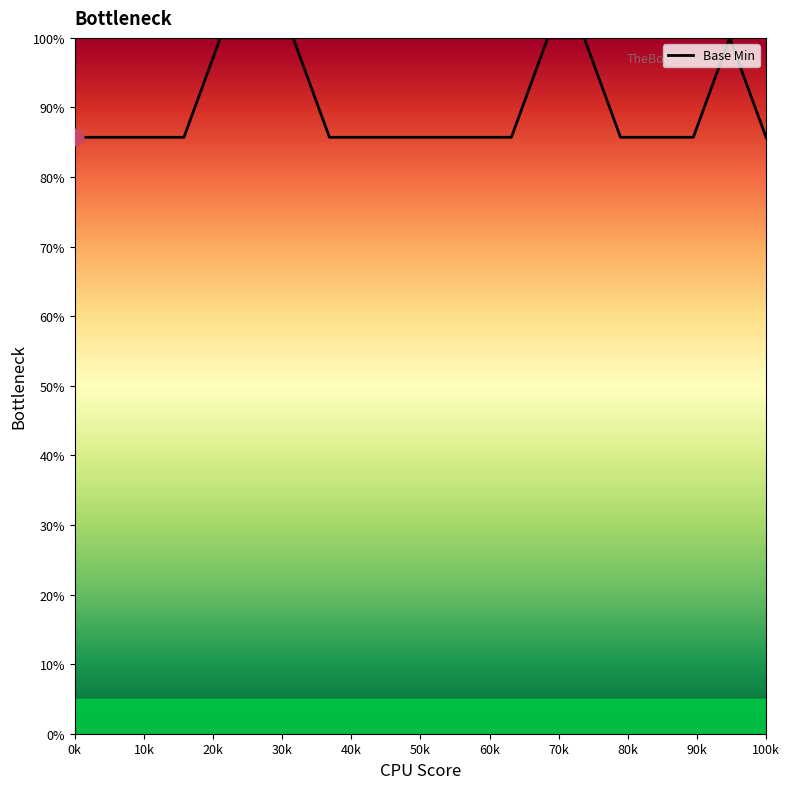

What is the greatest value displayed?

100.0